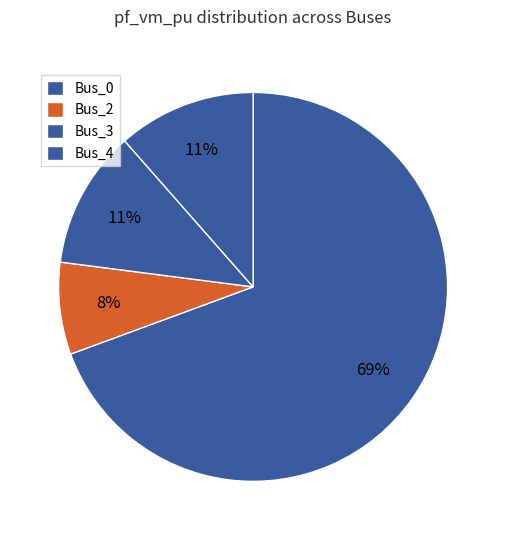

How many slices are in this pie chart?

4